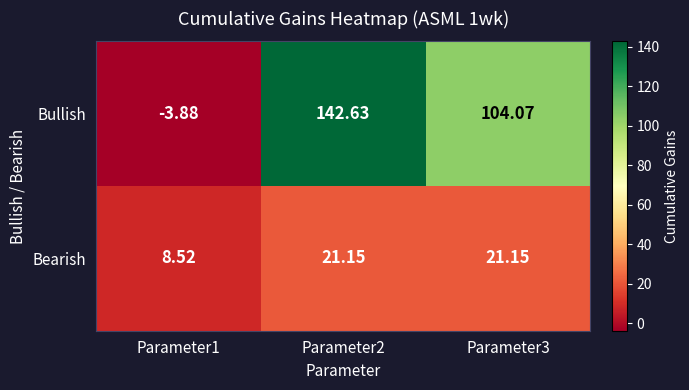

Rank the series by their maximum value, from highest to lowest.

Bullish, Bearish